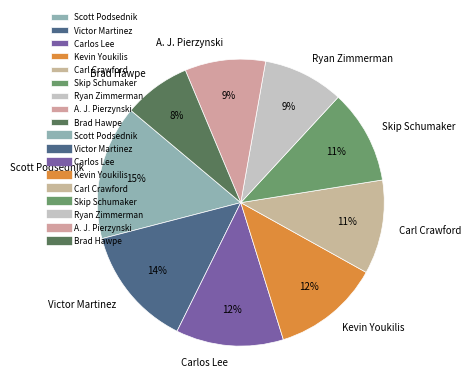

True or false: A. J. Pierzynski accounts for 21% of the total.

False